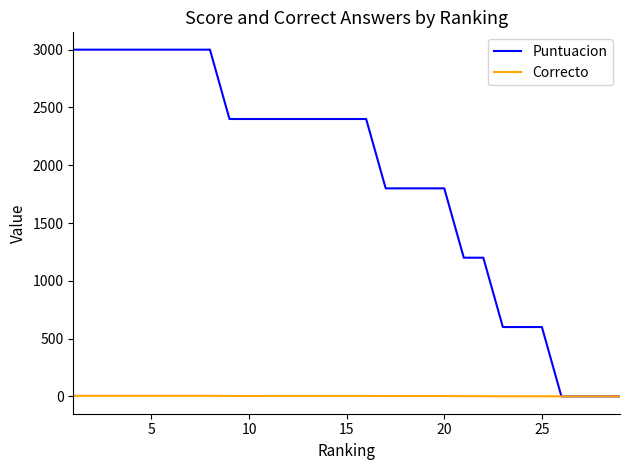

Rank the series by their average value, from lowest to highest.

Correcto, Puntuacion